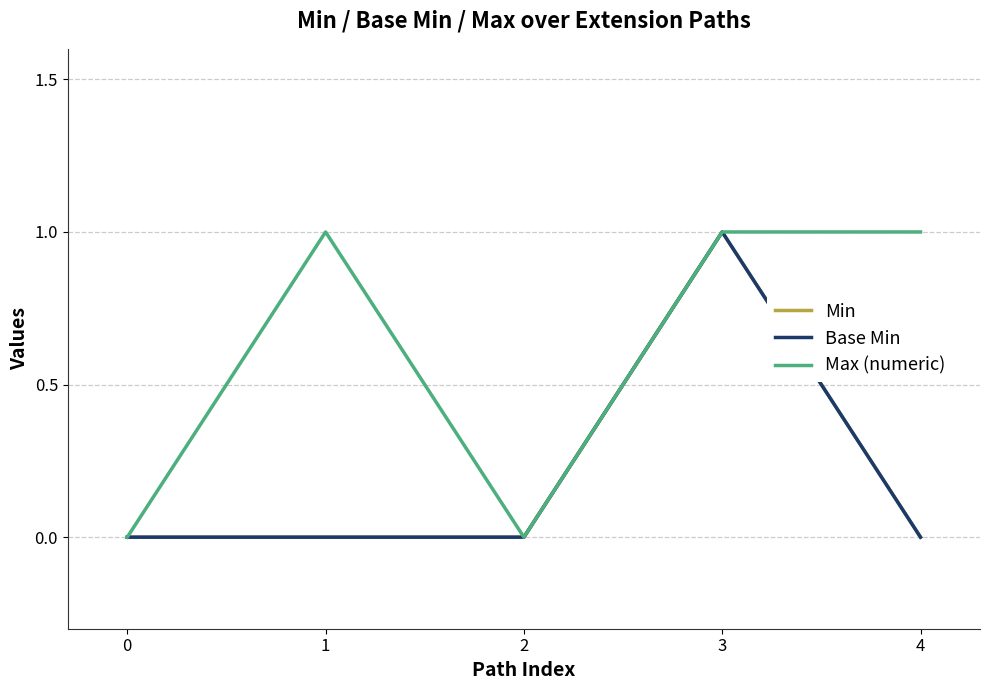

Does the chart display data point markers on the line(s)?

No